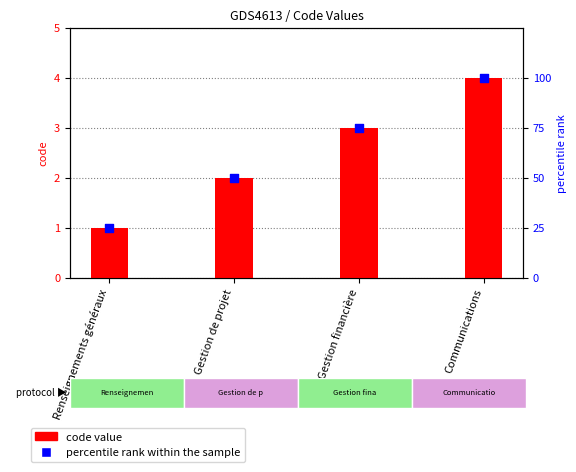

Which series contains the highest Y value?

percentile rank within the sample